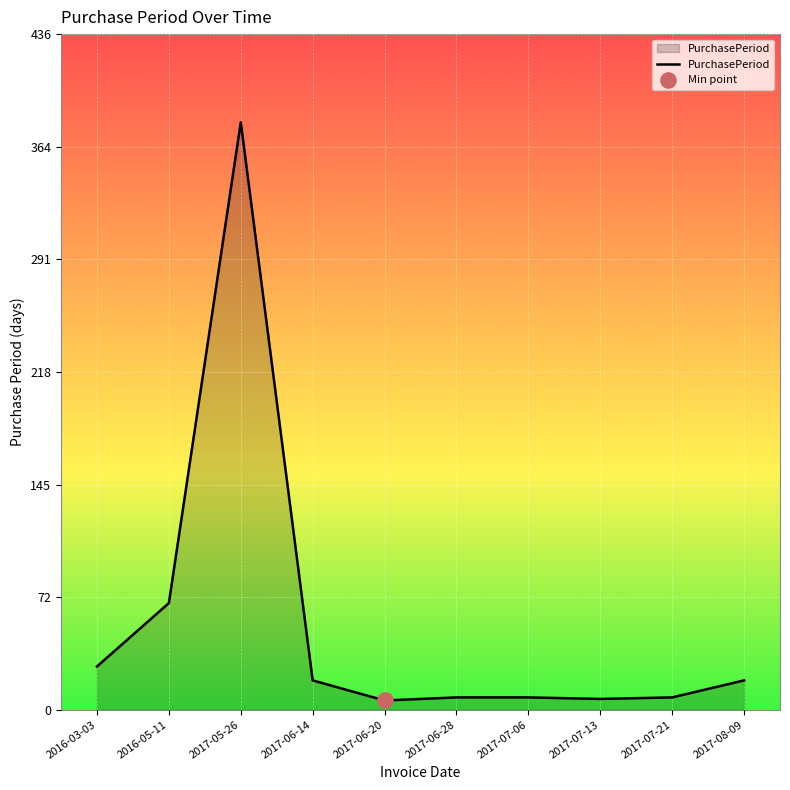

What is the change in value from 2016-03-03 to 2017-06-28?

-20